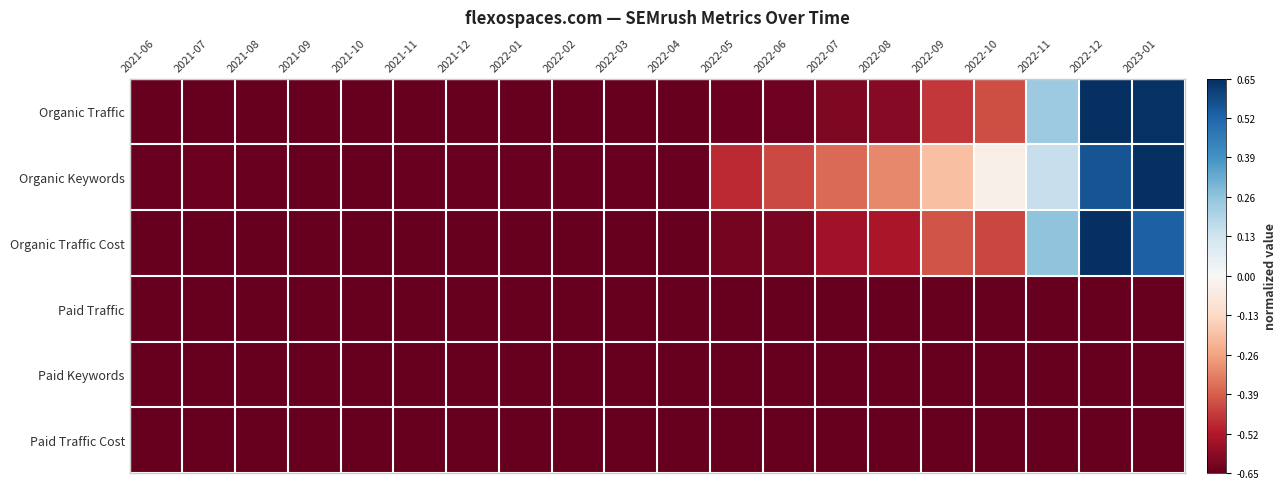

How many data points does each series have?

20